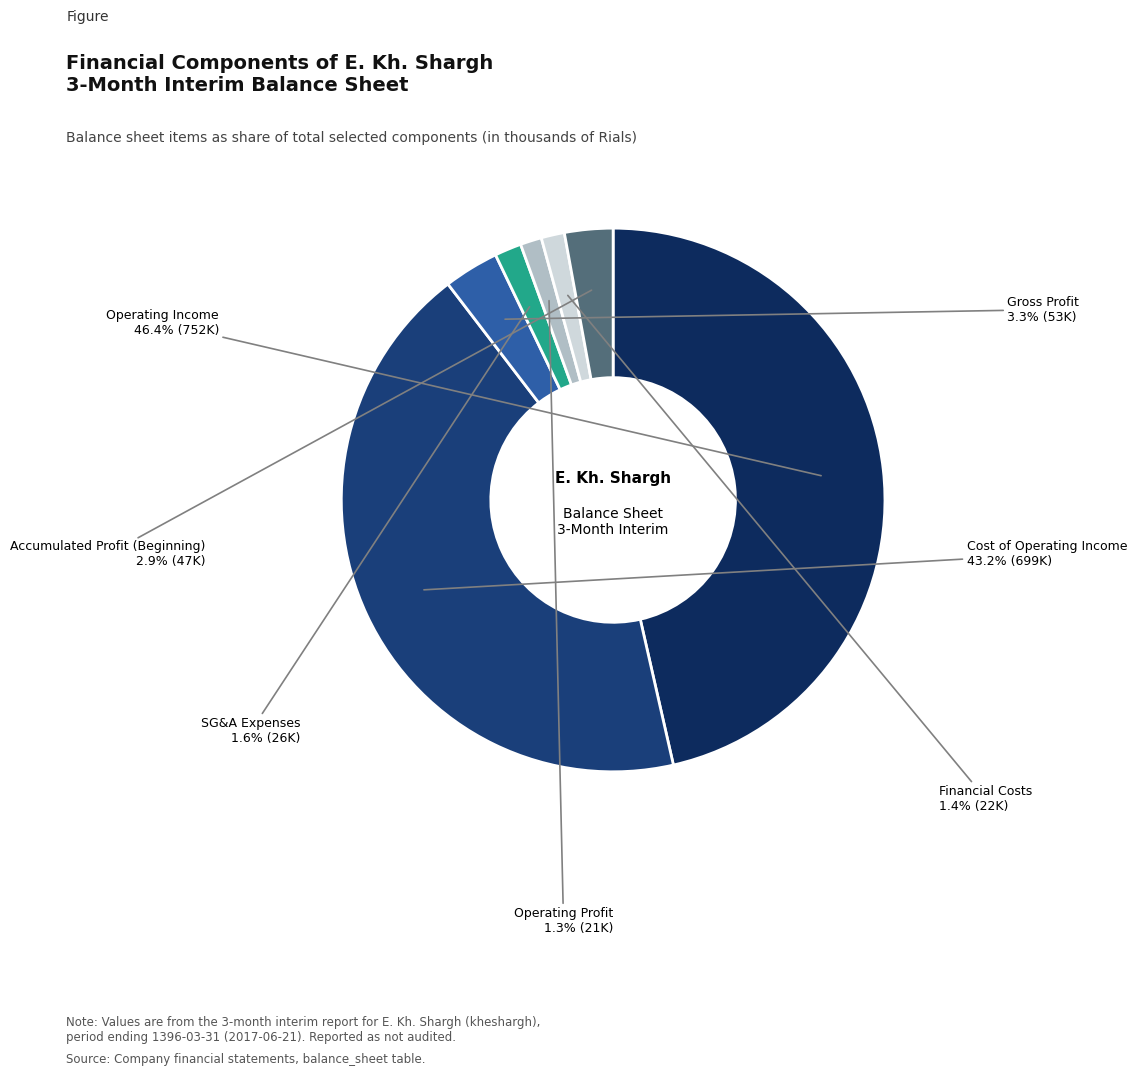

Count the number of slices in the pie.

7